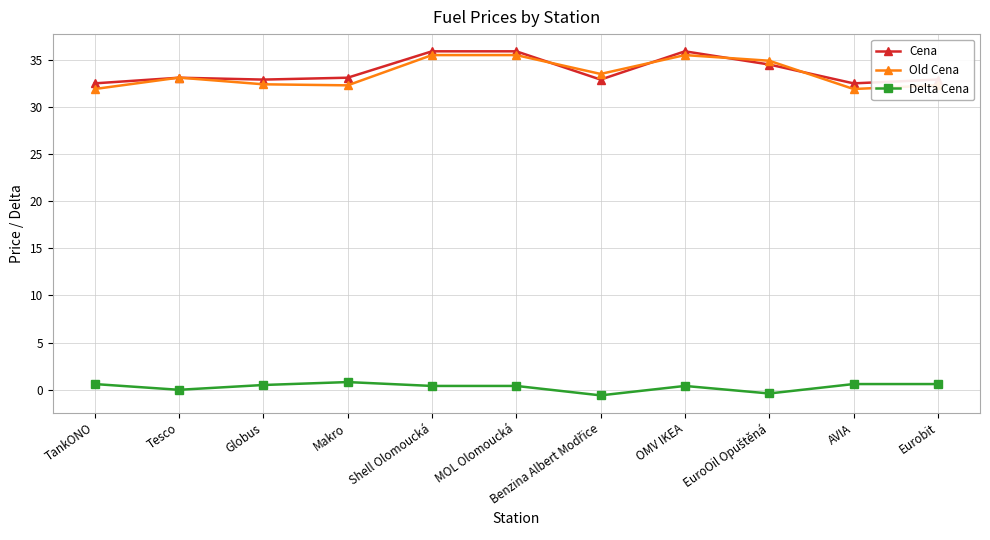

Does the chart display data point markers on the line(s)?

Yes